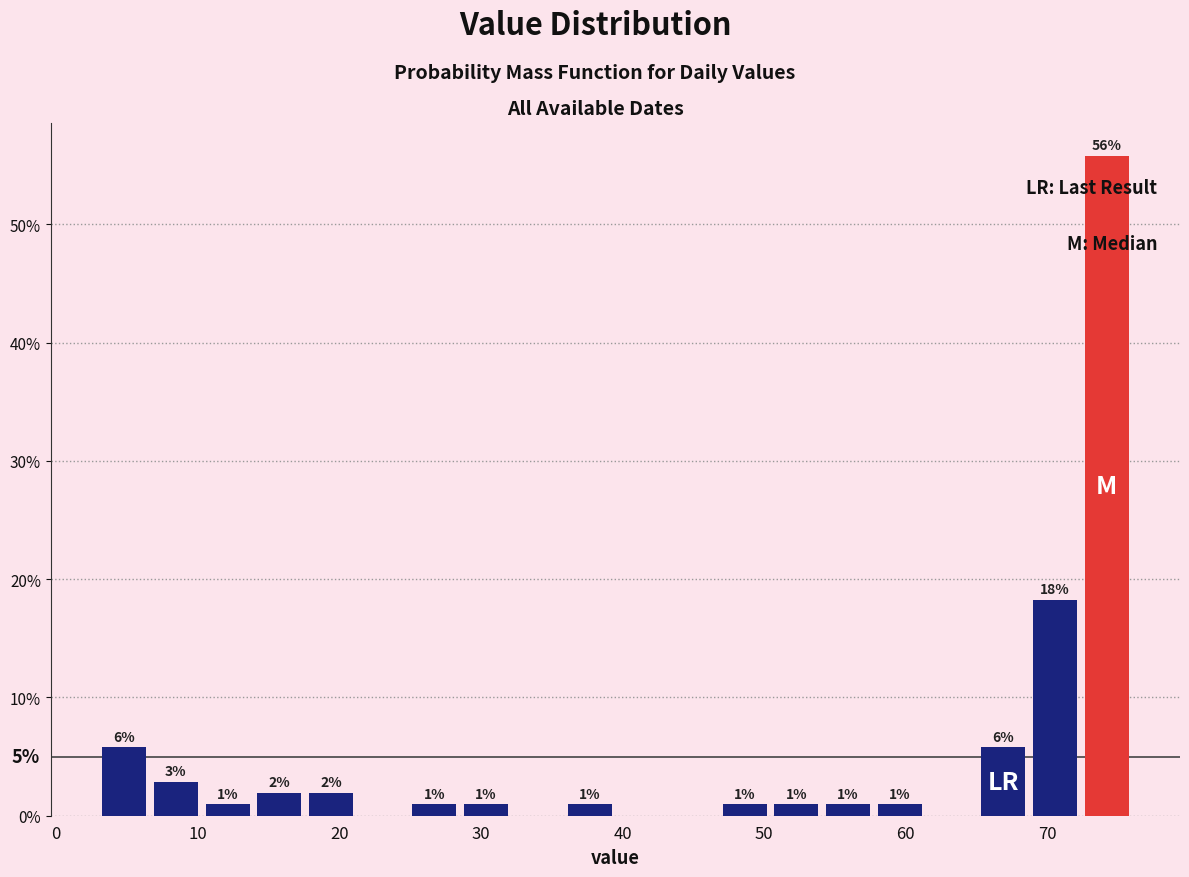

Read against the x-axis, roughly where is the centre of the tallest bar?

74